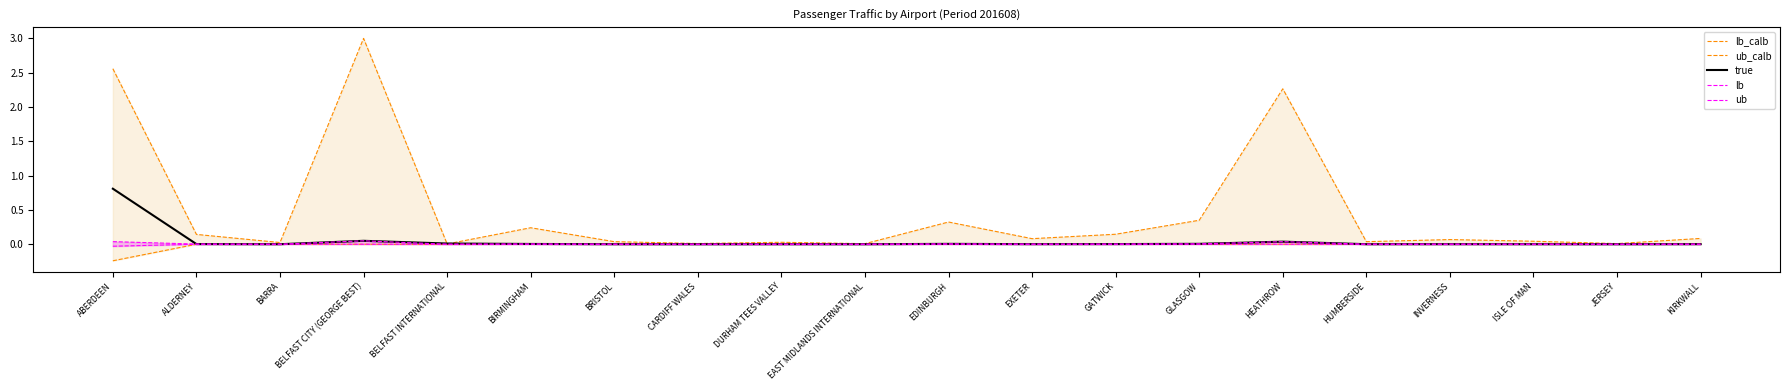

Rank the series by their maximum value, from lowest to highest.

lb_calb, lb, ub, true, ub_calb